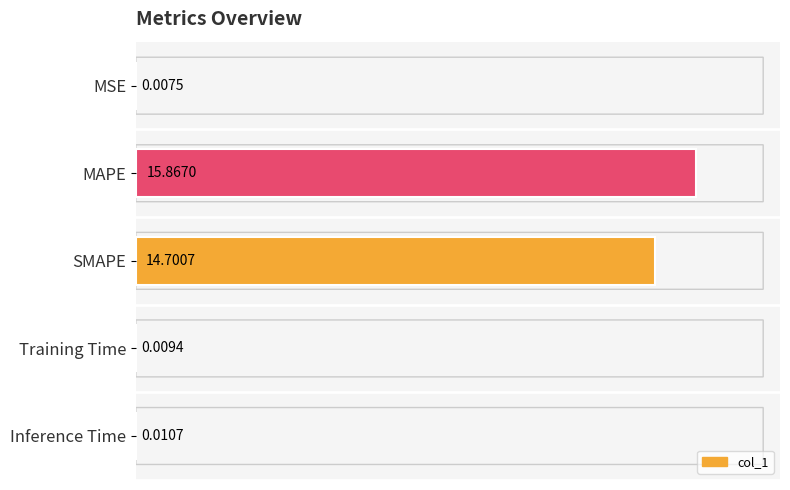

What is the sum of all values?

30.6